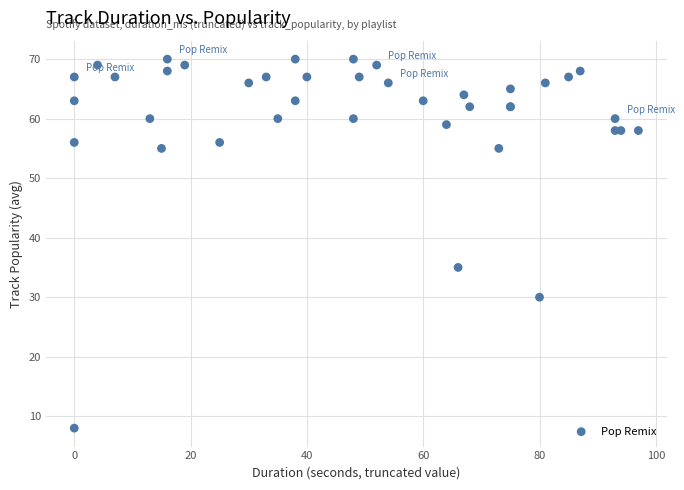

What Y value in the scatter plot is closest to 39?

35